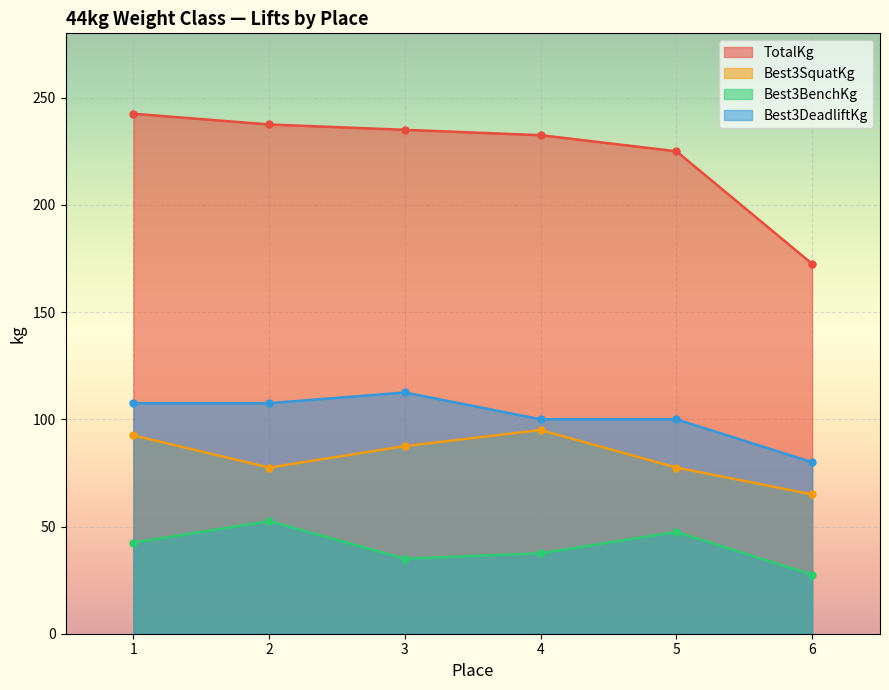

Rank the series at 6 from lowest to highest value.

Best3BenchKg, Best3SquatKg, Best3DeadliftKg, TotalKg